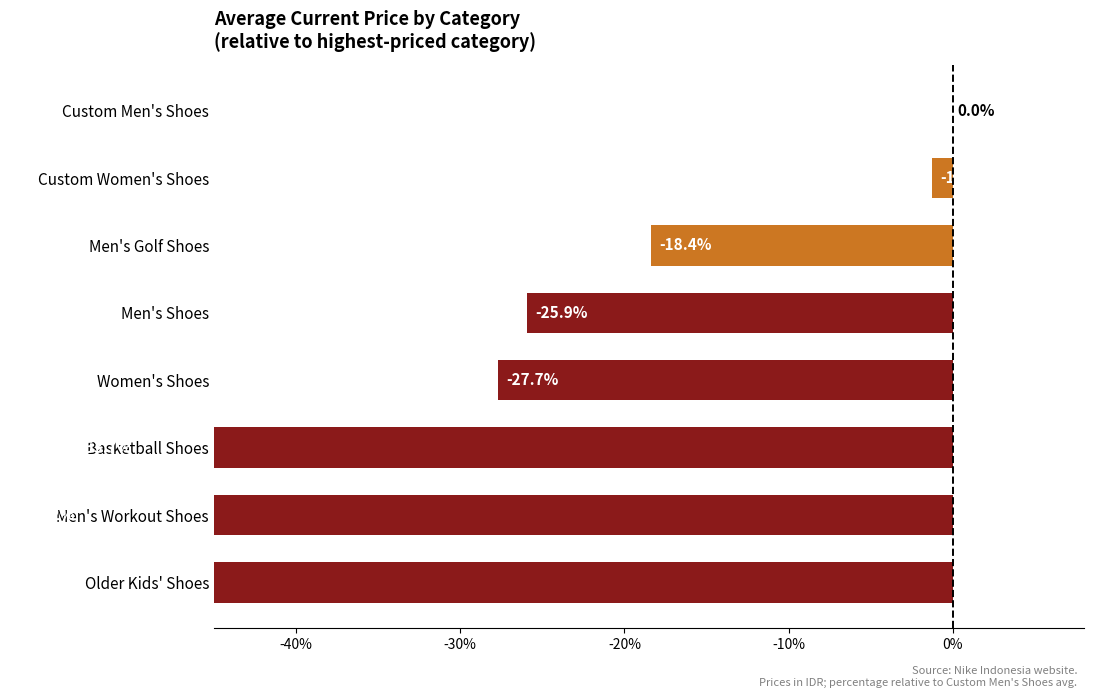

Reading left to right, list all the values displayed in this chart.

-57.9	-57.2	-53.7	-27.7	-25.9	-18.4	-1.3	0.0